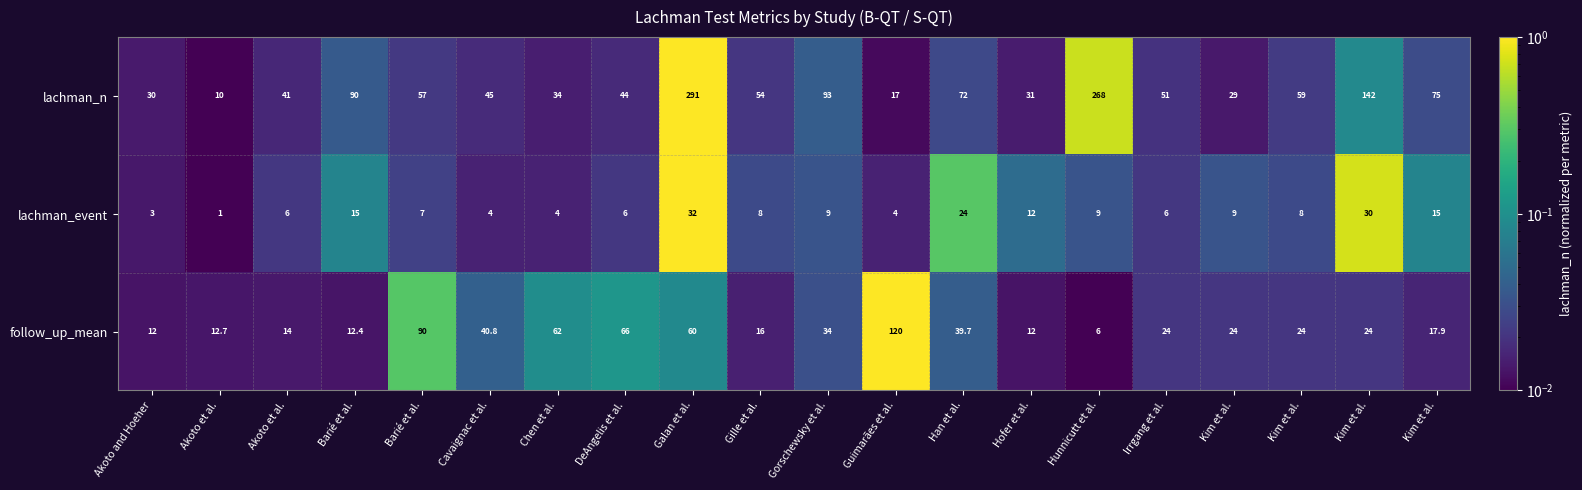

At Han et al., list the series in order from smallest to largest.

lachman_event, follow_up_mean, lachman_n